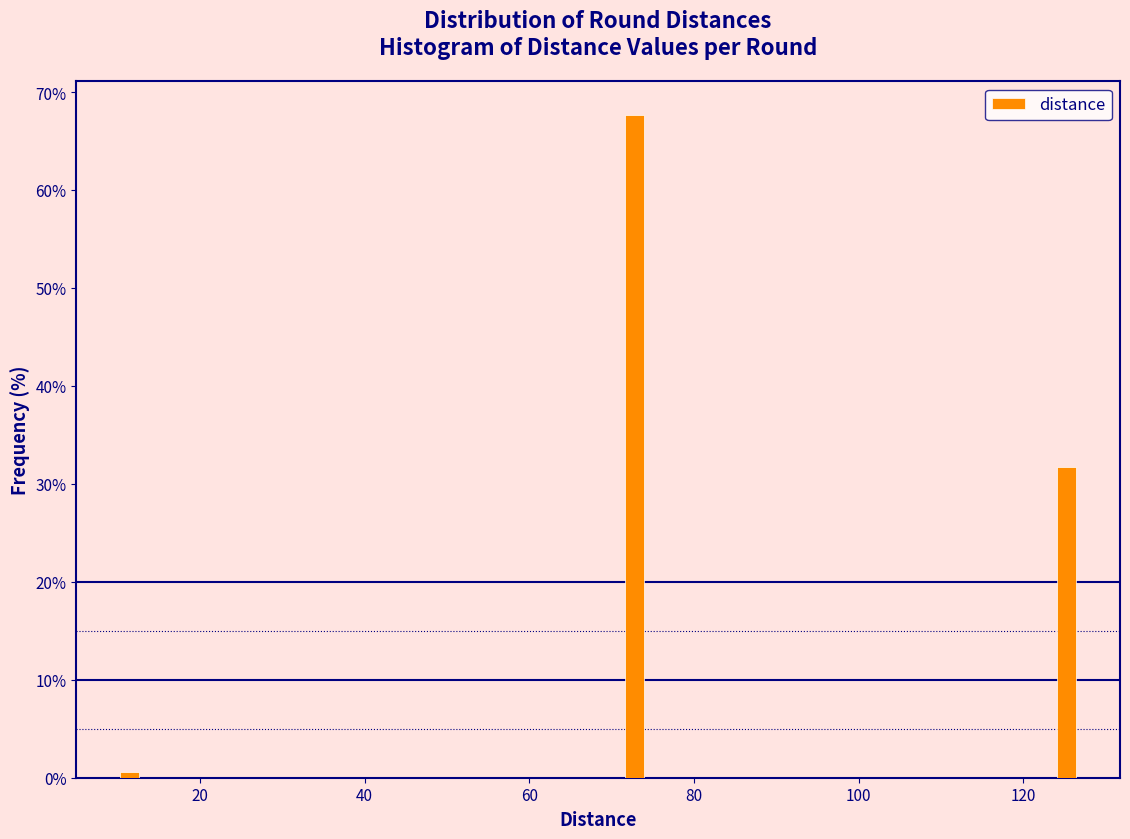

Around what value on the x-axis is the tallest bar? Give the approximate position of its centre, as read against the axis.

72